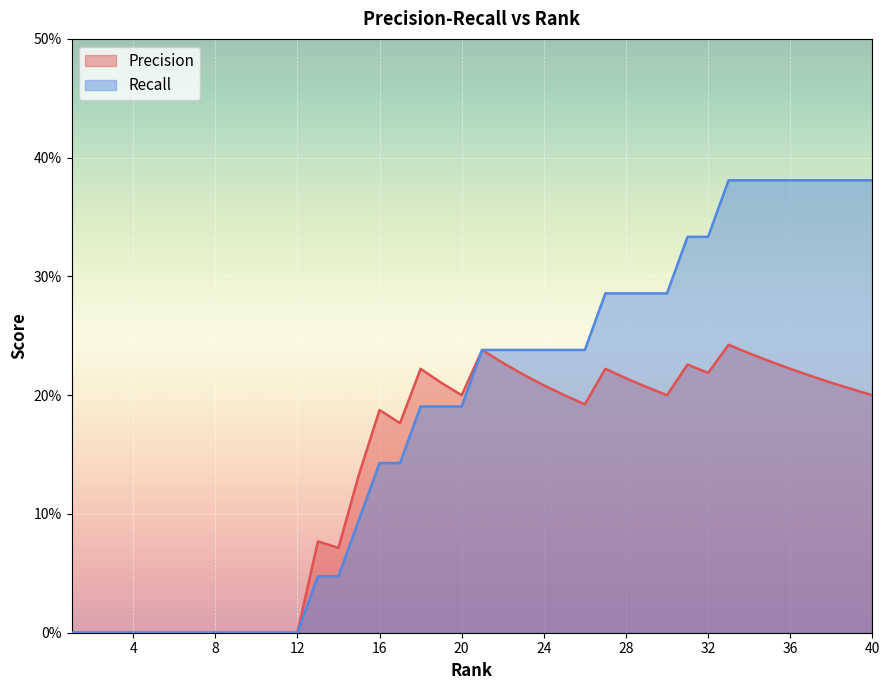

Is the value of Precision at 22 greater than the value of Recall at 31?

No